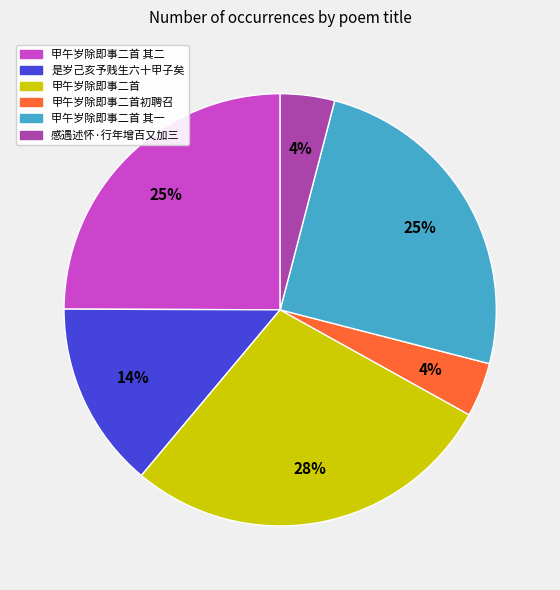

Is there any slice that represents more than half of the pie?

No